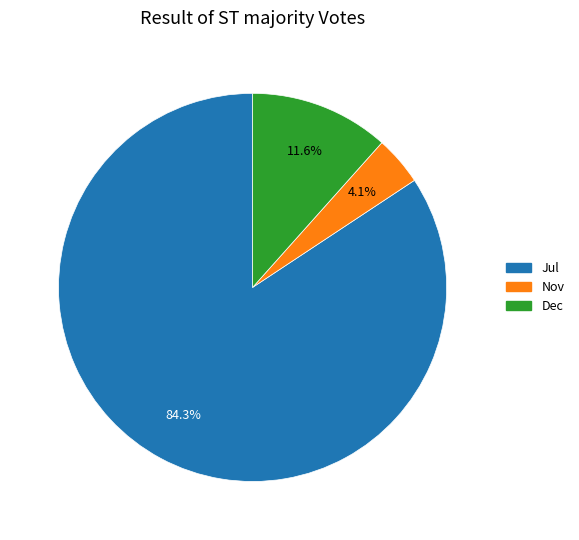

The Jul slice represents 93% of the pie. True or false?

False